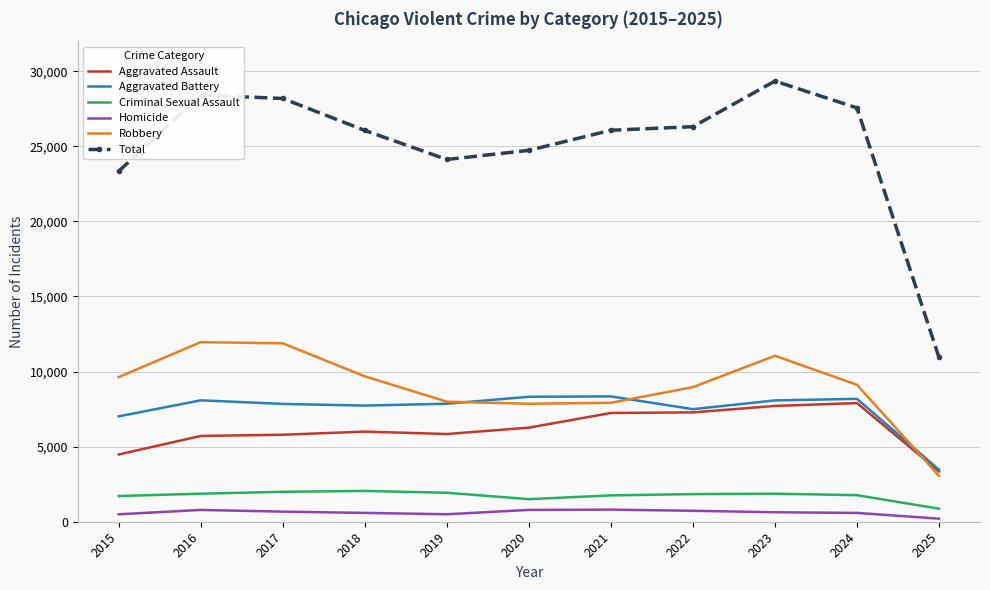

Which series has the widest spread of values?

Total